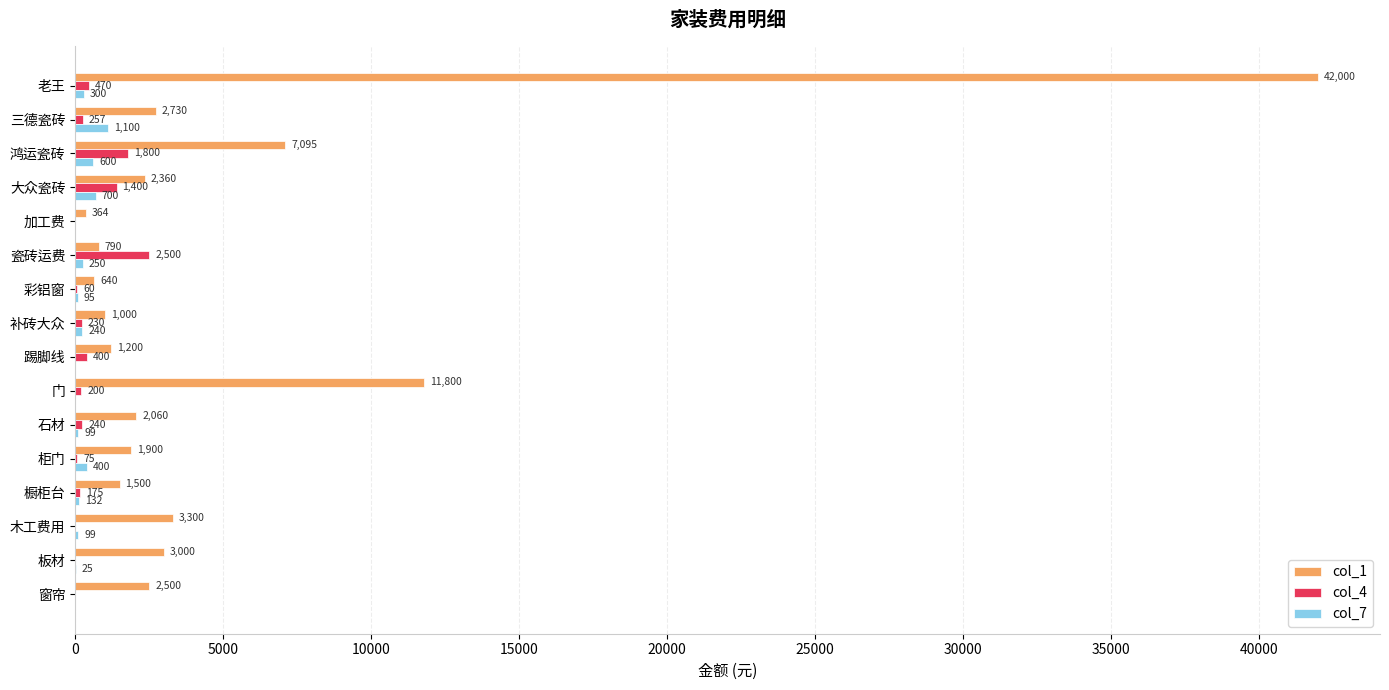

Count the number of categories in the chart.

16